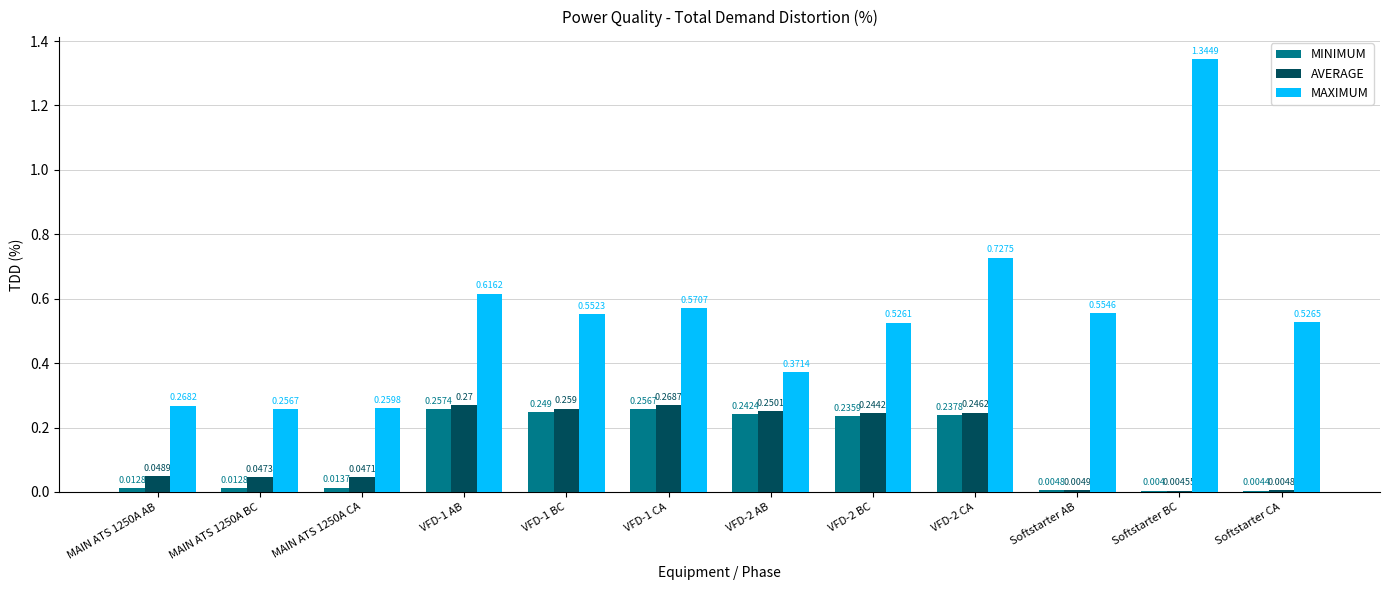

Which category has the highest value in the MAXIMUM series?

Softstarter BC